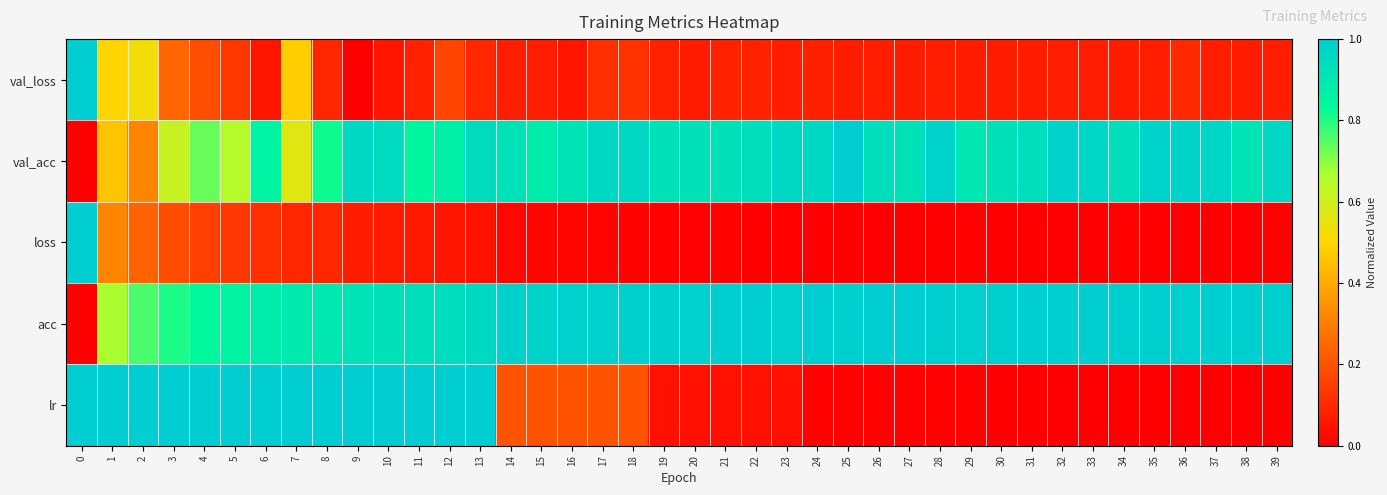

Between 26 and 5, which is larger?

5